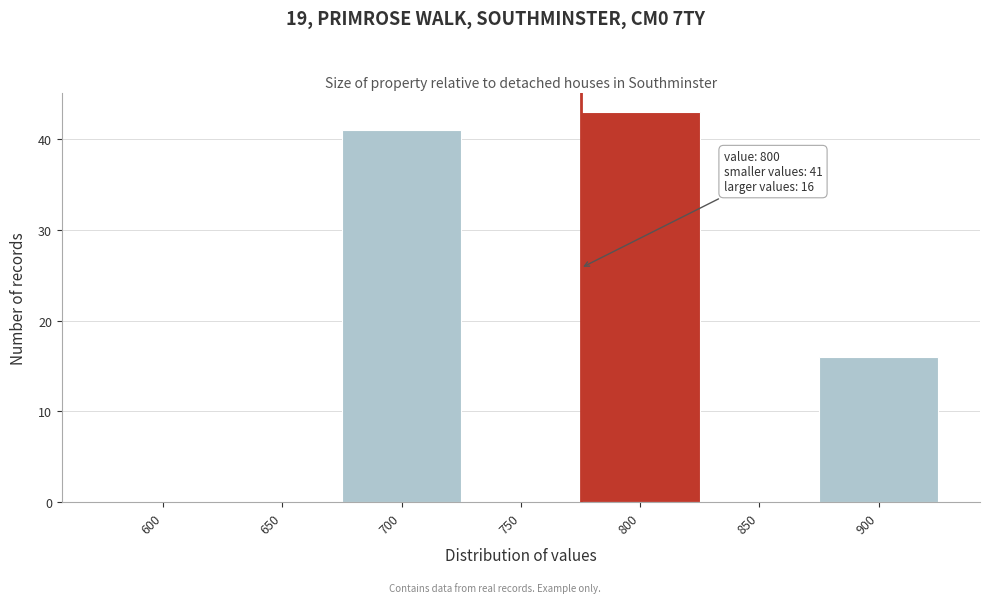

Reading right to left, what are all the values shown in this chart?

900=16	850=0	800=43	750=0	700=41	650=0	600=0